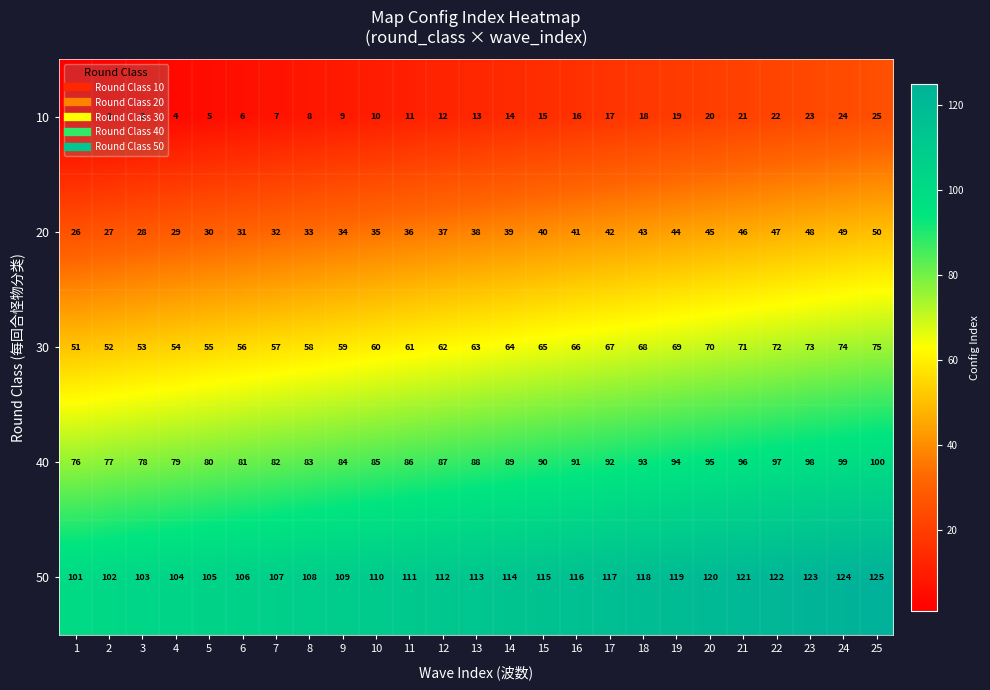

What is the average value of the 20 series?

38